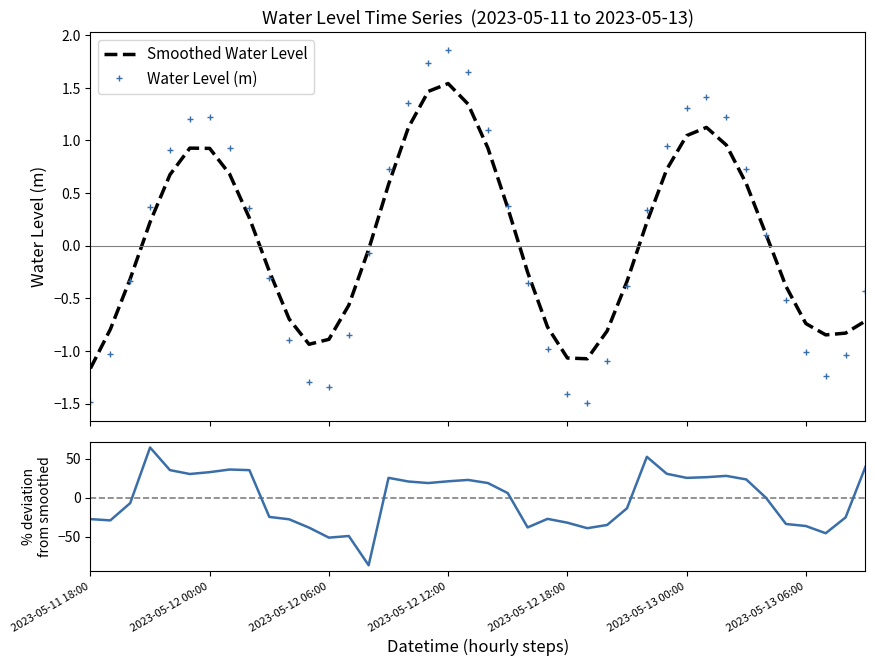

How many interior local valleys does the Smoothed Water Level series have?

3